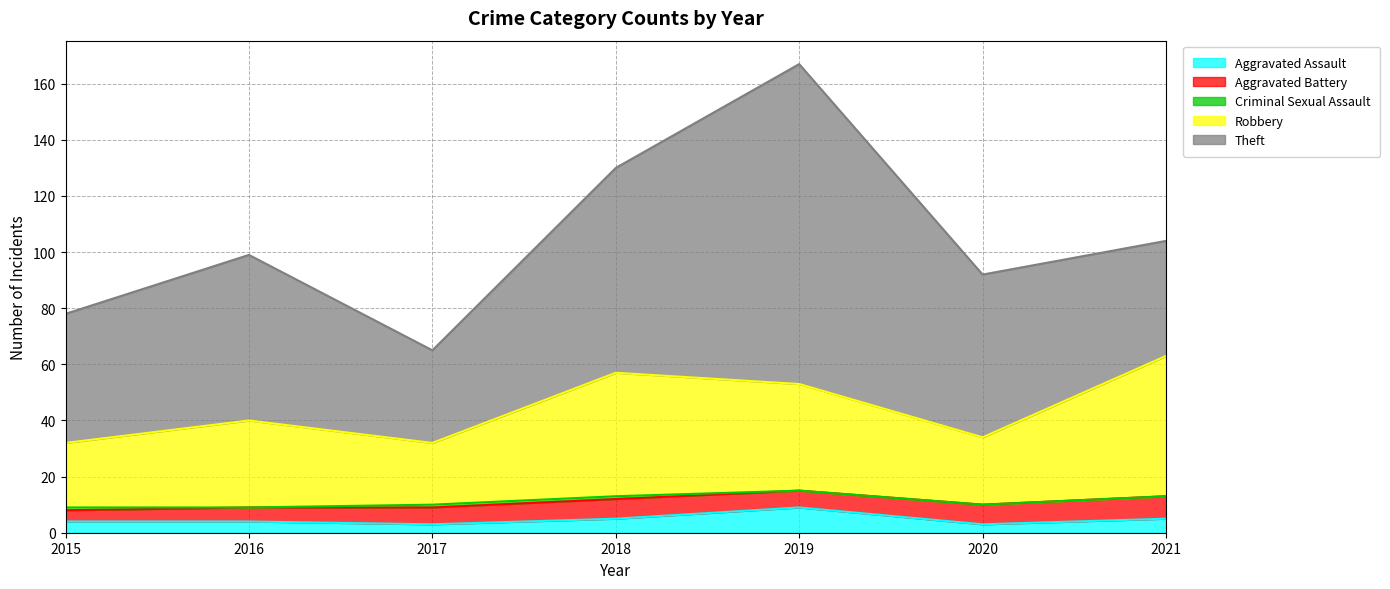

What is the sum of the Aggravated Assault values at 2017 and 2016?

7